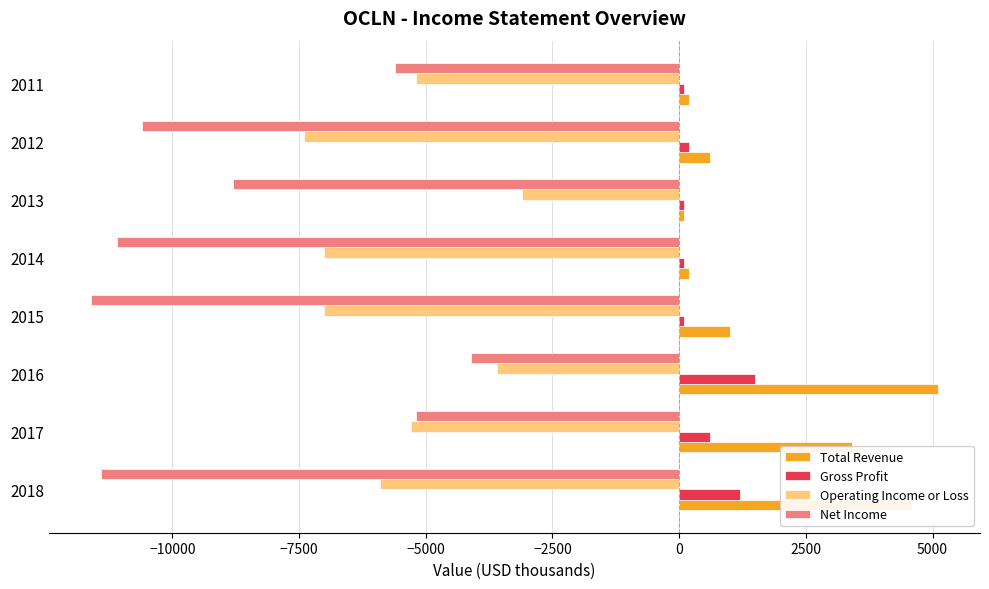

Where is Net Income nearest to the value -7850?

2013